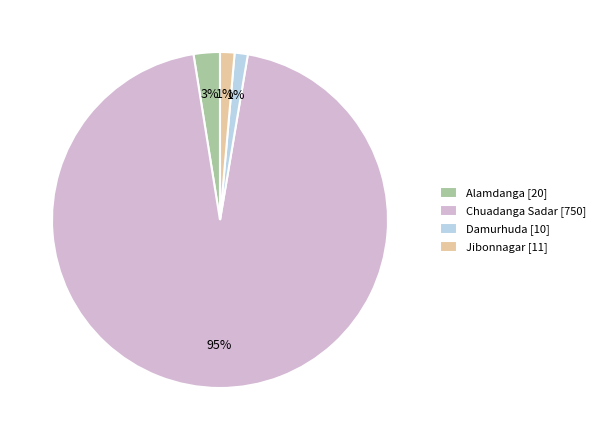

Does Chuadanga Sadar account for over 50% of the chart?

Yes